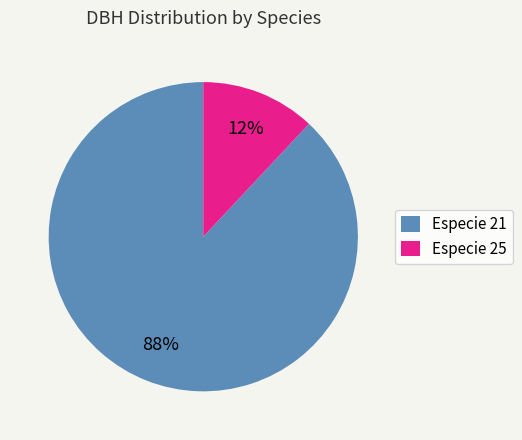

What percentage is the Especie 25 slice, to the nearest percent?

12%